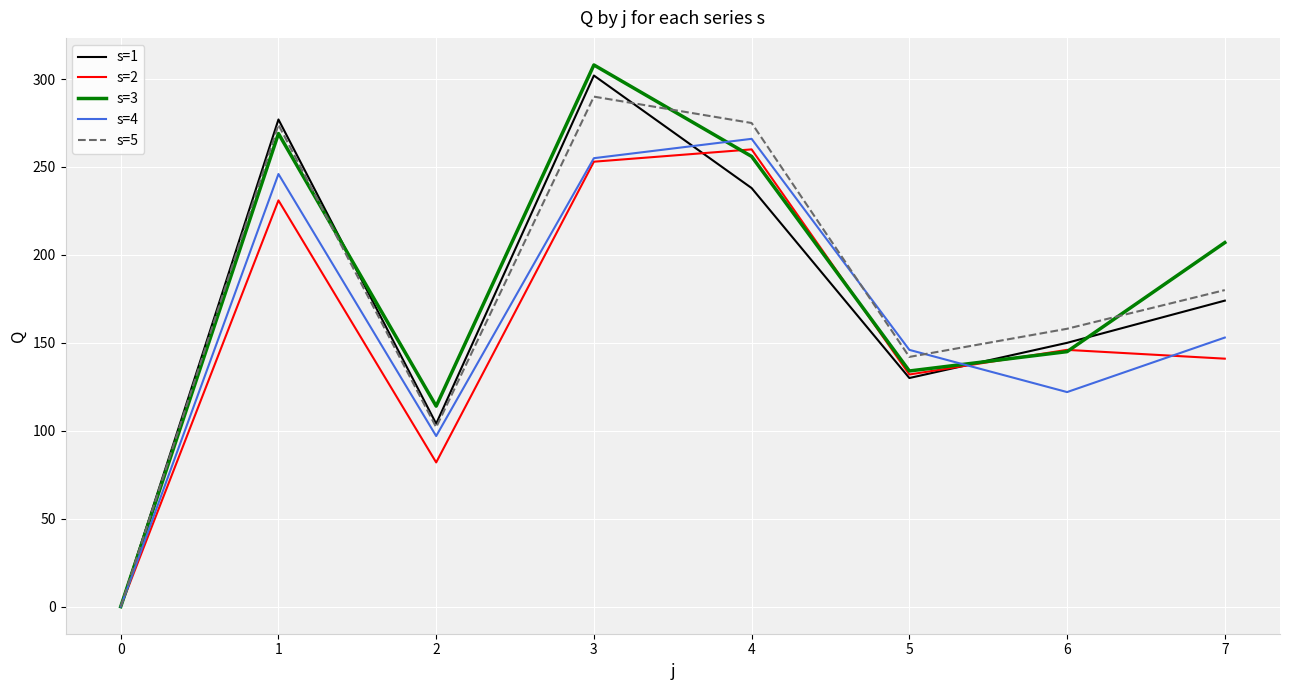

How many series are shown in this chart?

5